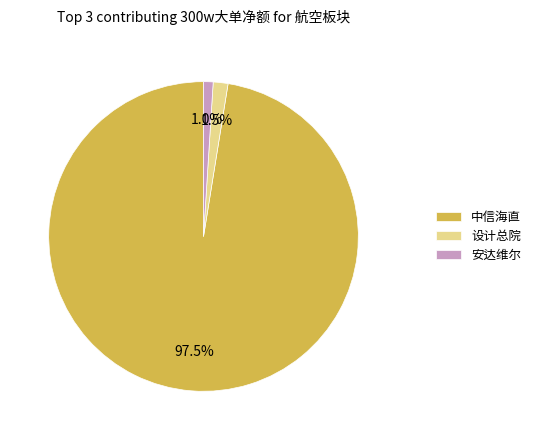

Rank the categories by value from lowest to highest.

安达维尔, 设计总院, 中信海直